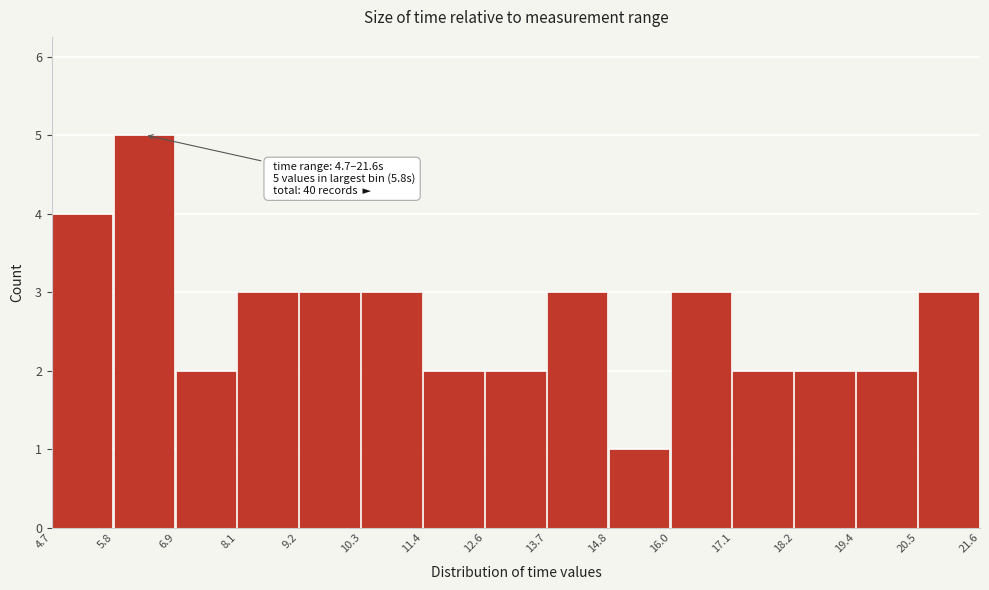

Which range on the x-axis has the tallest bar?

5.8 to 6.9